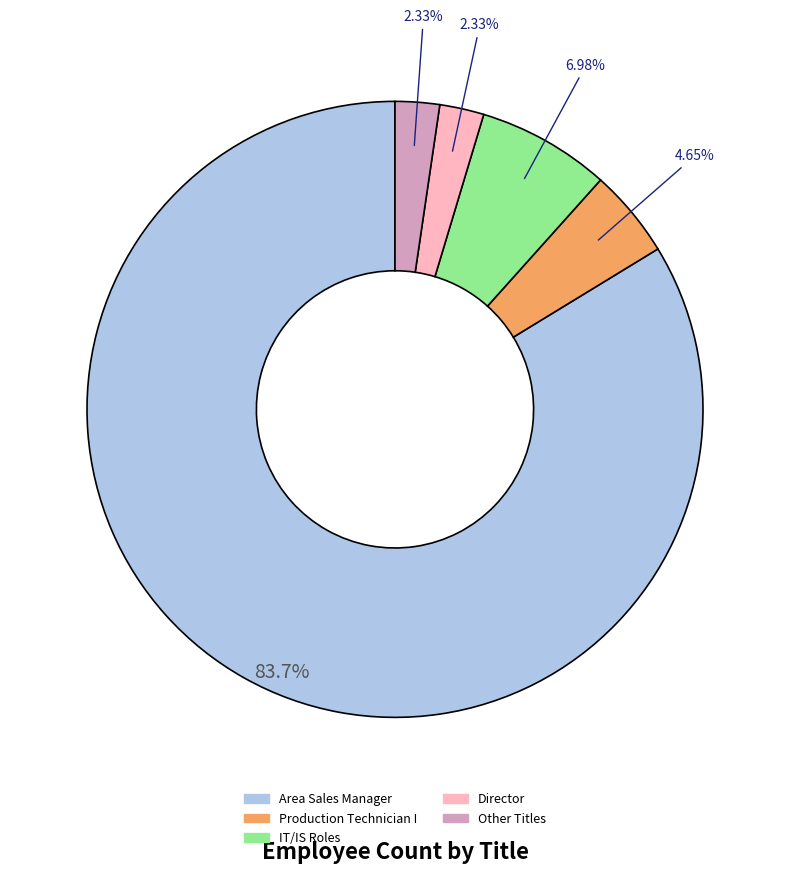

Count the number of slices in the pie.

5